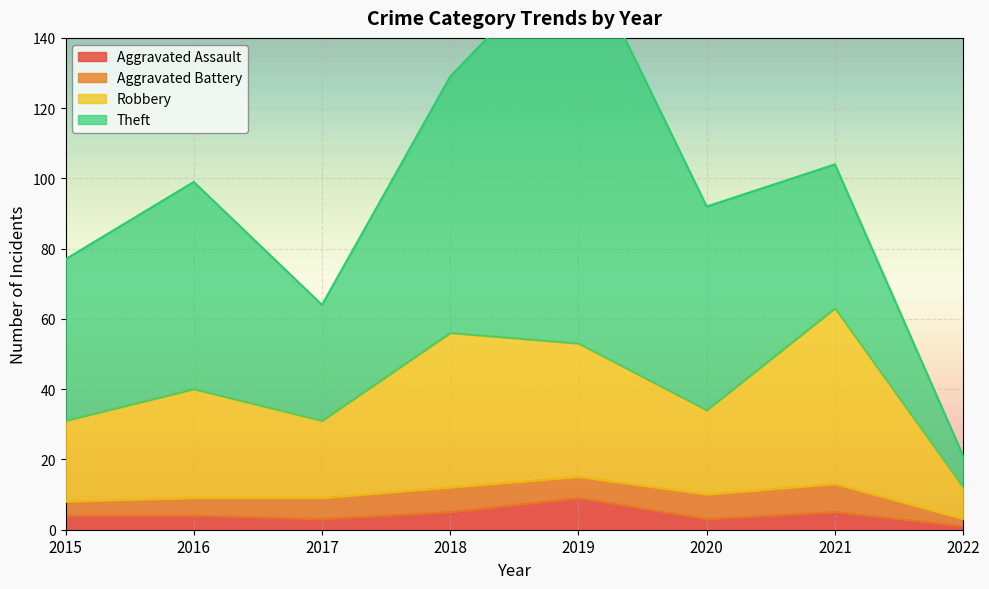

Is it true that Aggravated Assault equals 4 at 2016?

True